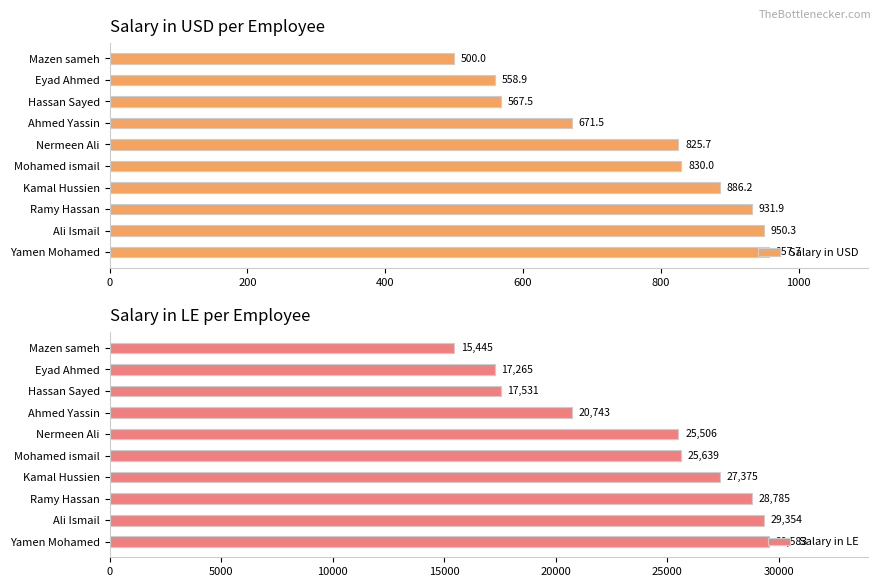

List the series in order of their overall mean, lowest first.

Salary in USD, Salary in LE